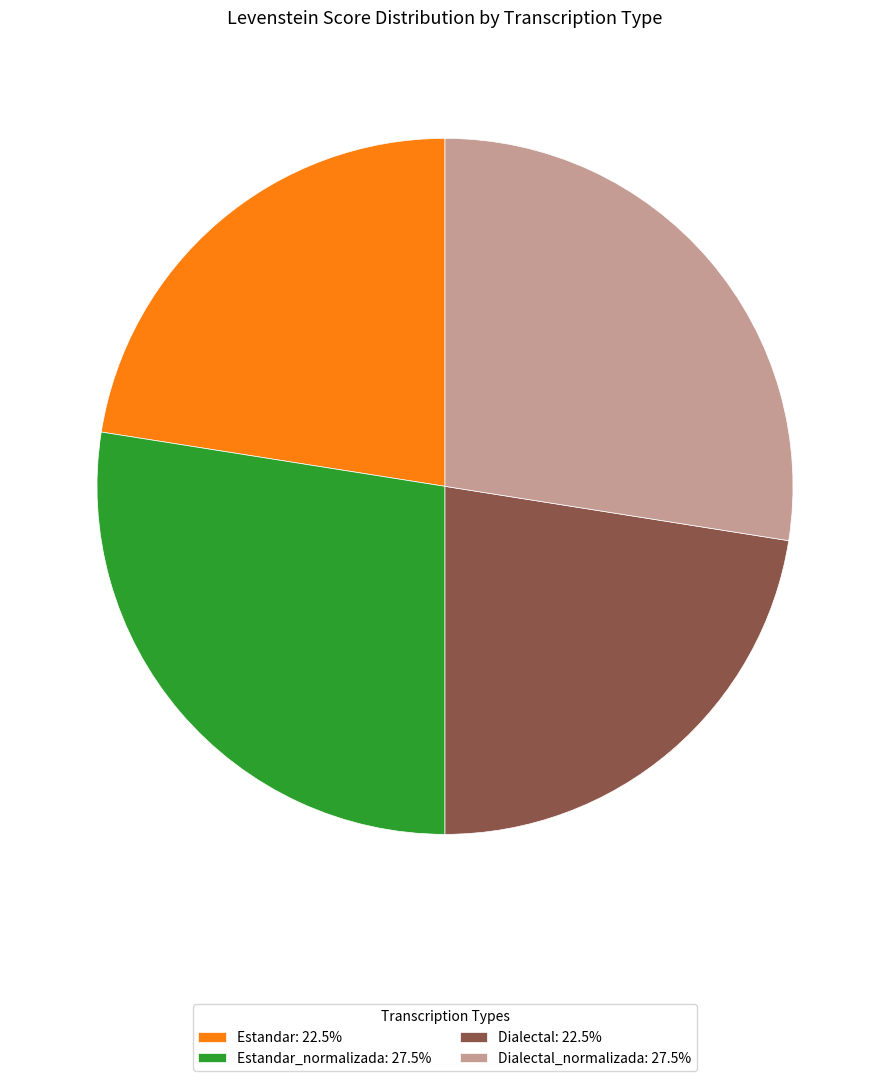

Approximately how many times larger is the value at Estandar: 22.5% compared to Dialectal: 22.5%?

1.0